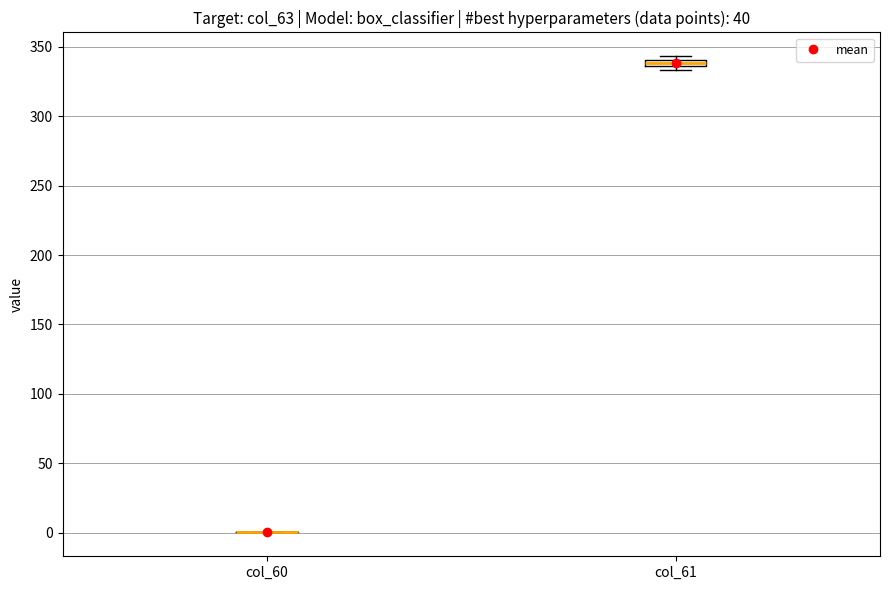

Where is the upper edge of the box for col_61 on the y-axis? The values are not printed on the chart, so give them approximately, as read against the axis.

340